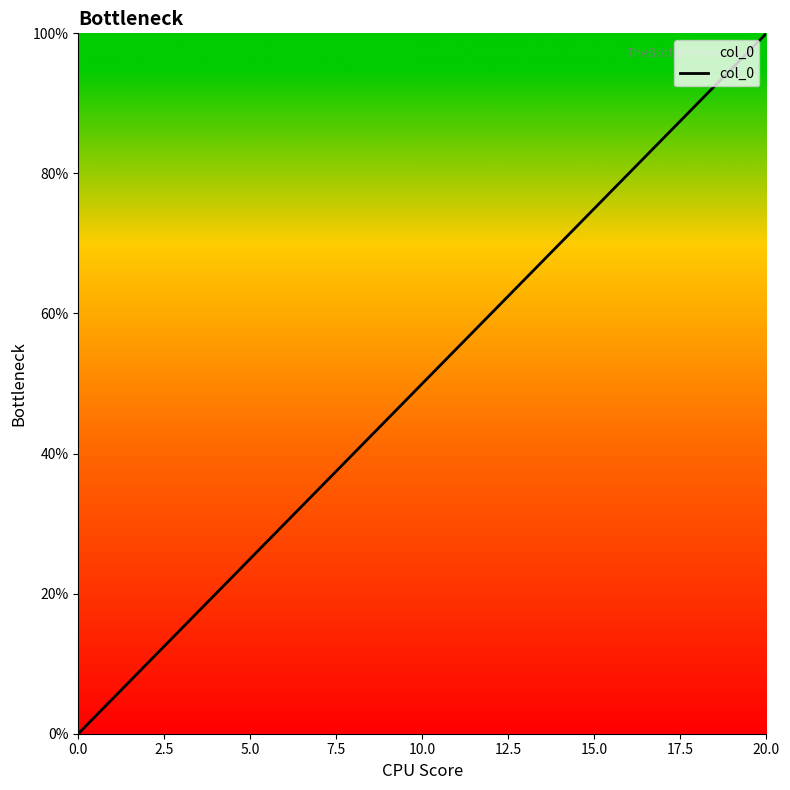

True or false: there are more than 2 points higher than both neighbors.

False